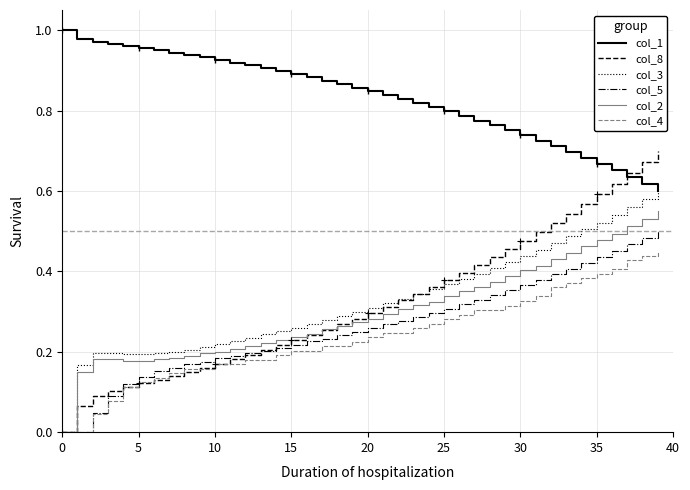

Is it true that col_2 equals 0.3 at 5?

False